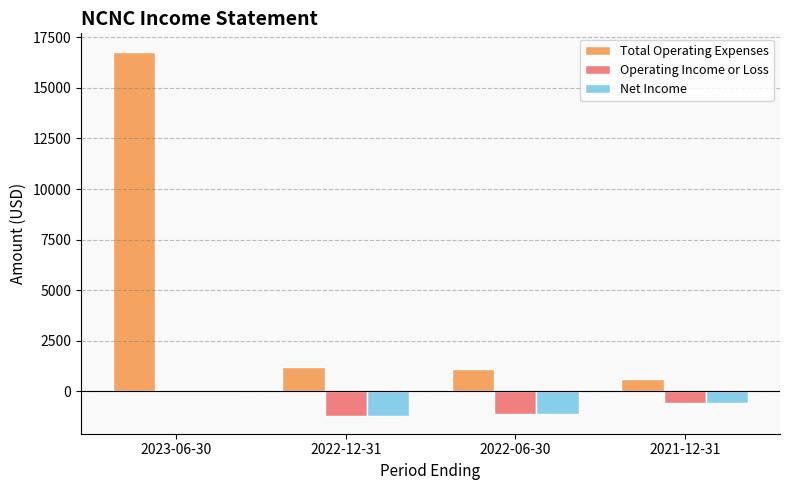

The Net Income series shows -552 at 2022-12-31. True or false?

False